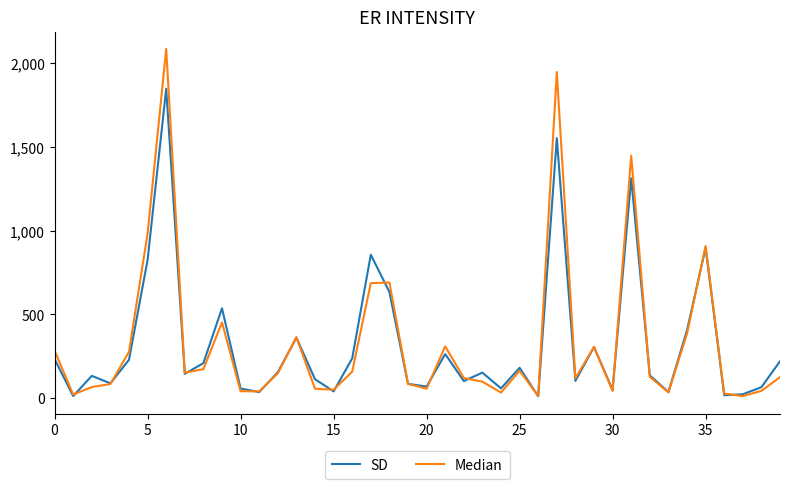

Rank the series by their maximum value, from lowest to highest.

SD, Median